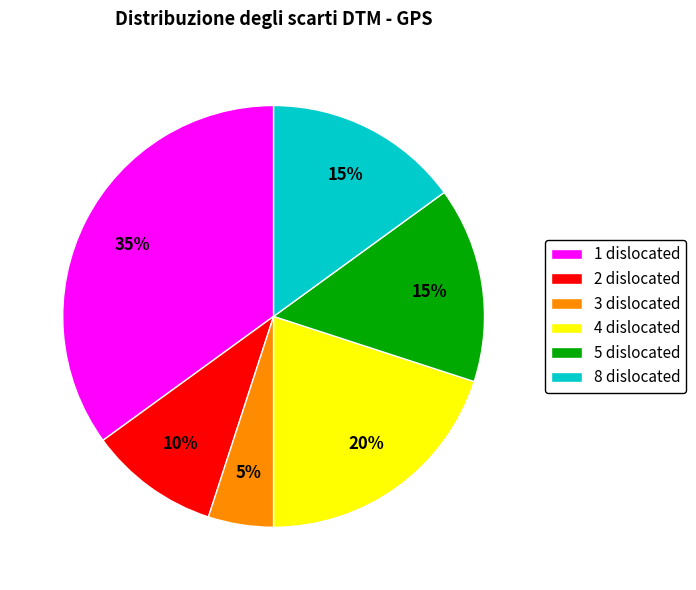

Is the sum of 1 dislocated and 4 dislocated greater than half?

Yes